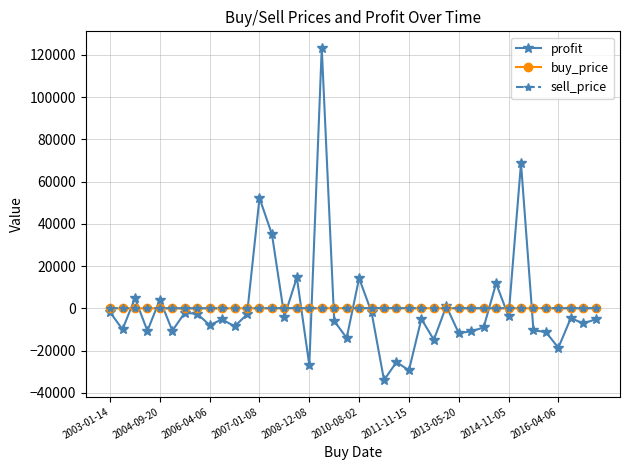

At how many categories does at least one series exceed 26622?

4